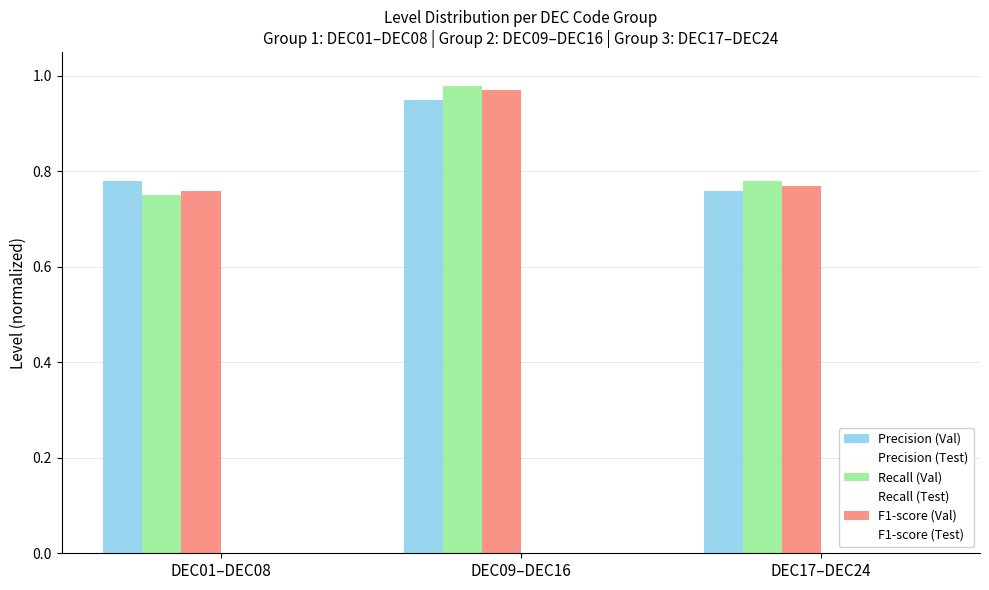

At which label does Precision (Val) reach its minimum?

DEC17–DEC24